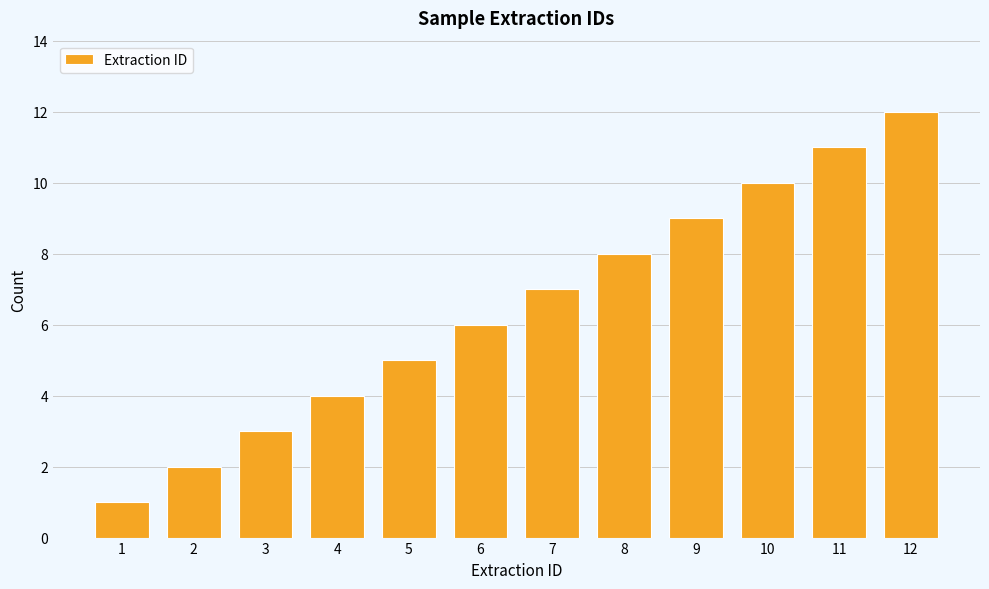

What is the difference between the maximum and minimum values?

11